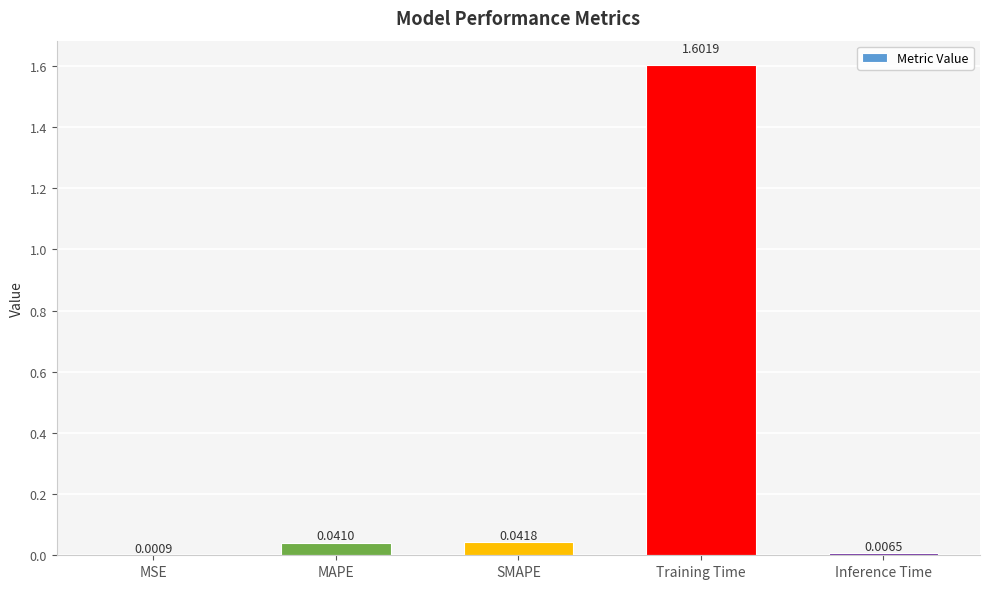

At which label is the value closest to 0?

MSE